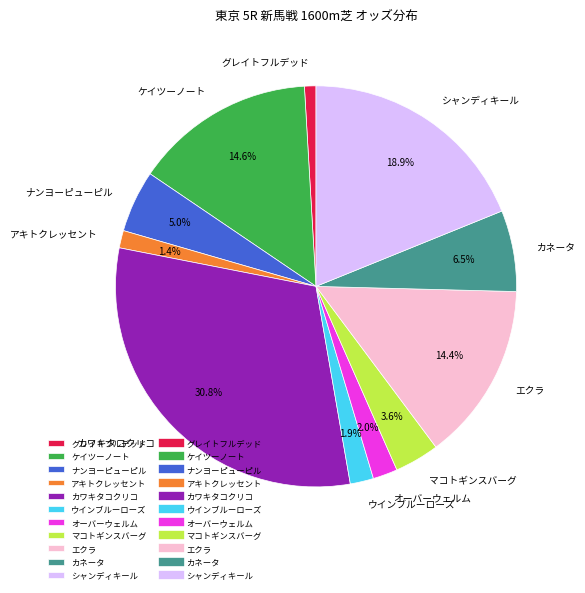

Which slice is the largest?

カワキタコクリコ